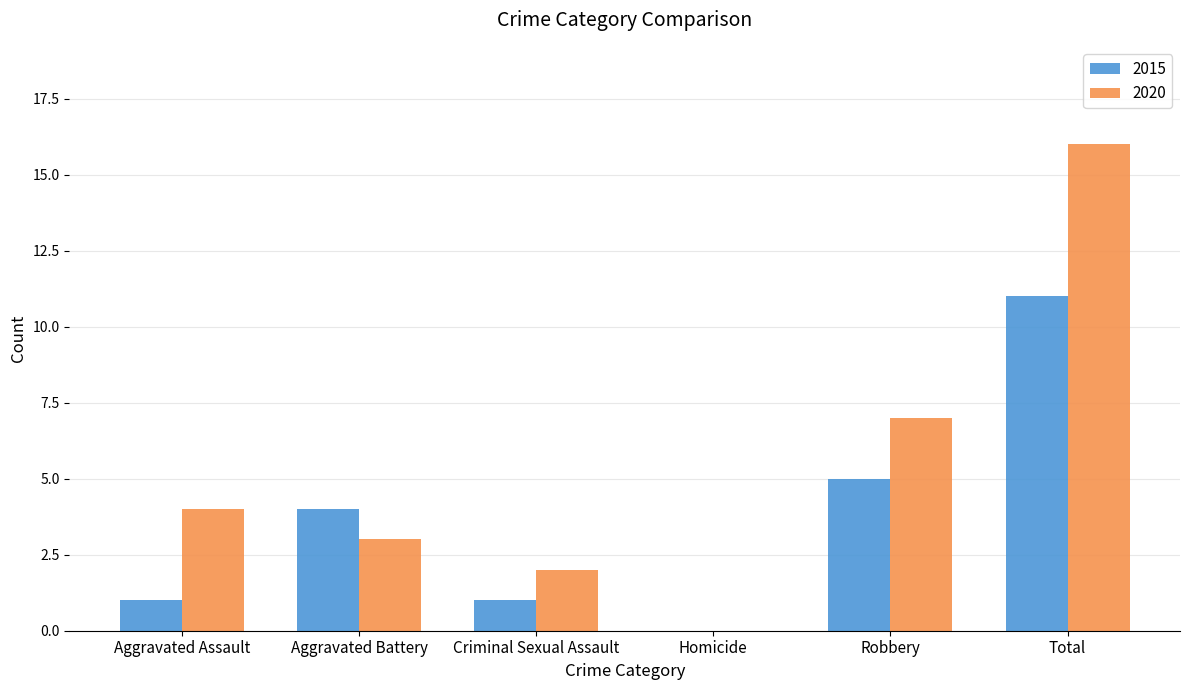

The value of 2020 at Aggravated Assault is 4. True or false?

True